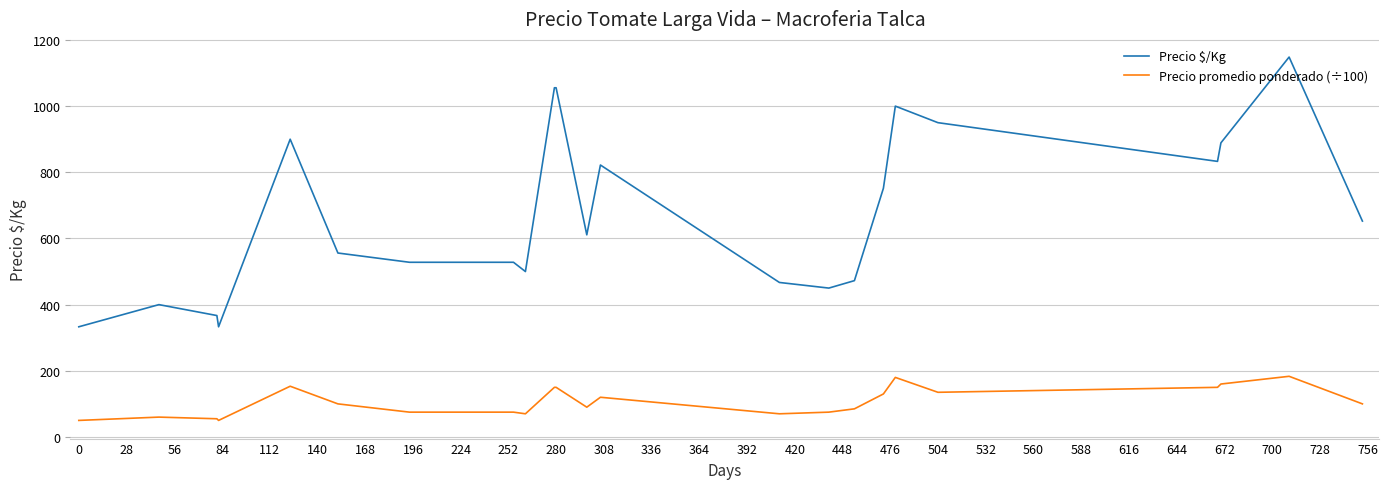

What is the difference between the maximum and minimum values in the Precio $/Kg series?

815.3